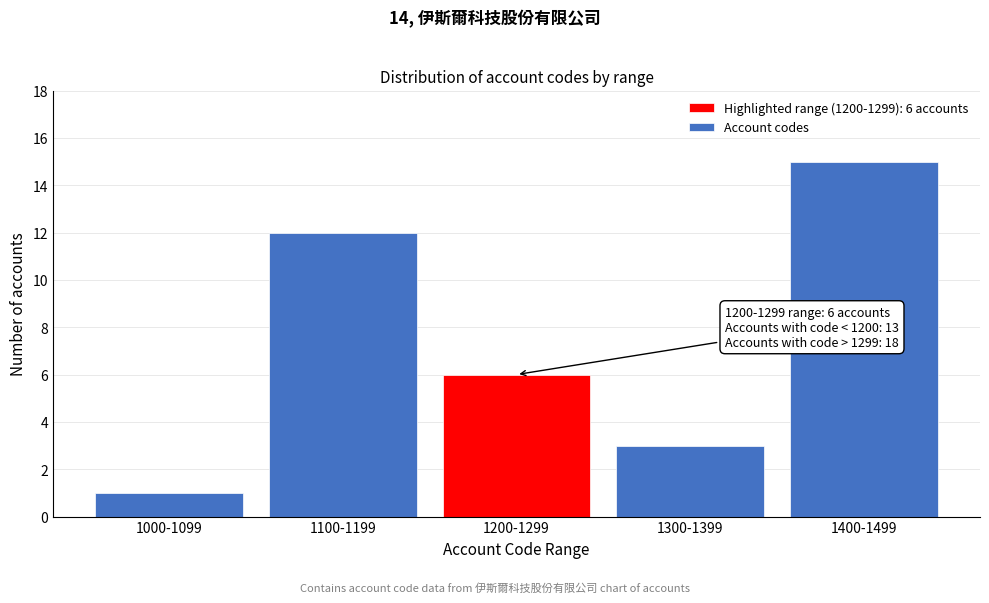

Reading left to right, list all the values displayed in this chart.

1	12	6	3	15